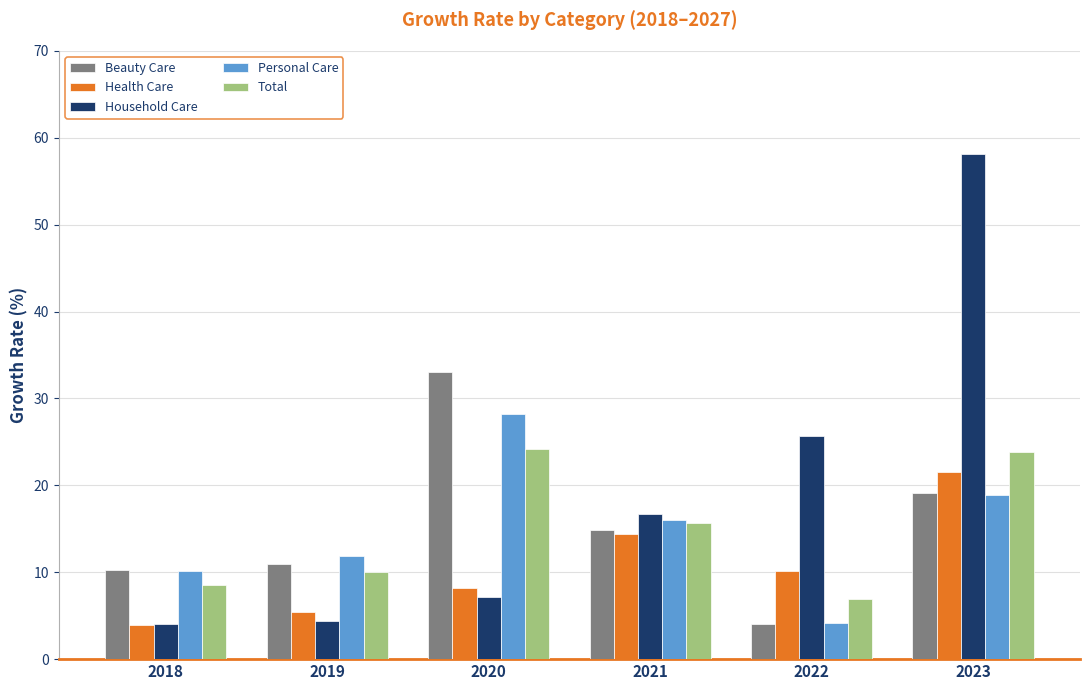

At which label is Personal Care closest to 16?

2021